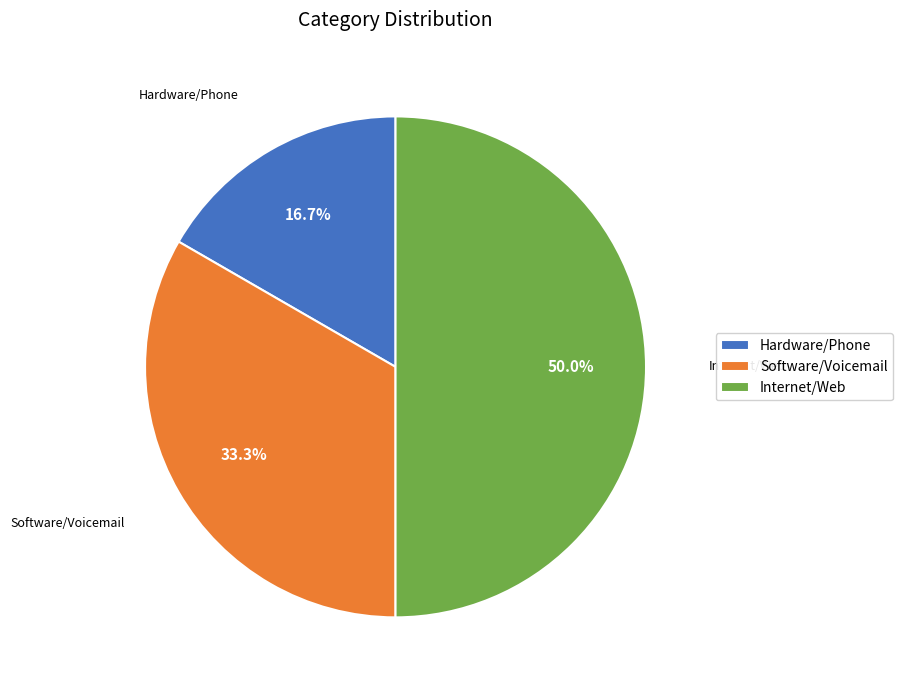

What is the largest slice in the pie chart?

Internet/Web